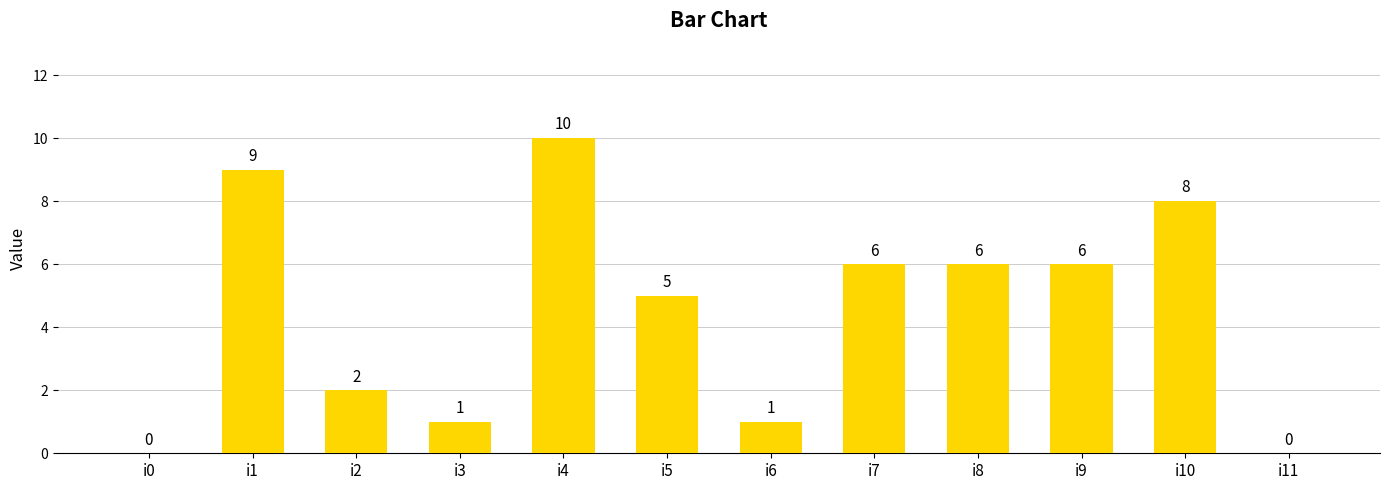

What is the sum of all values?

54